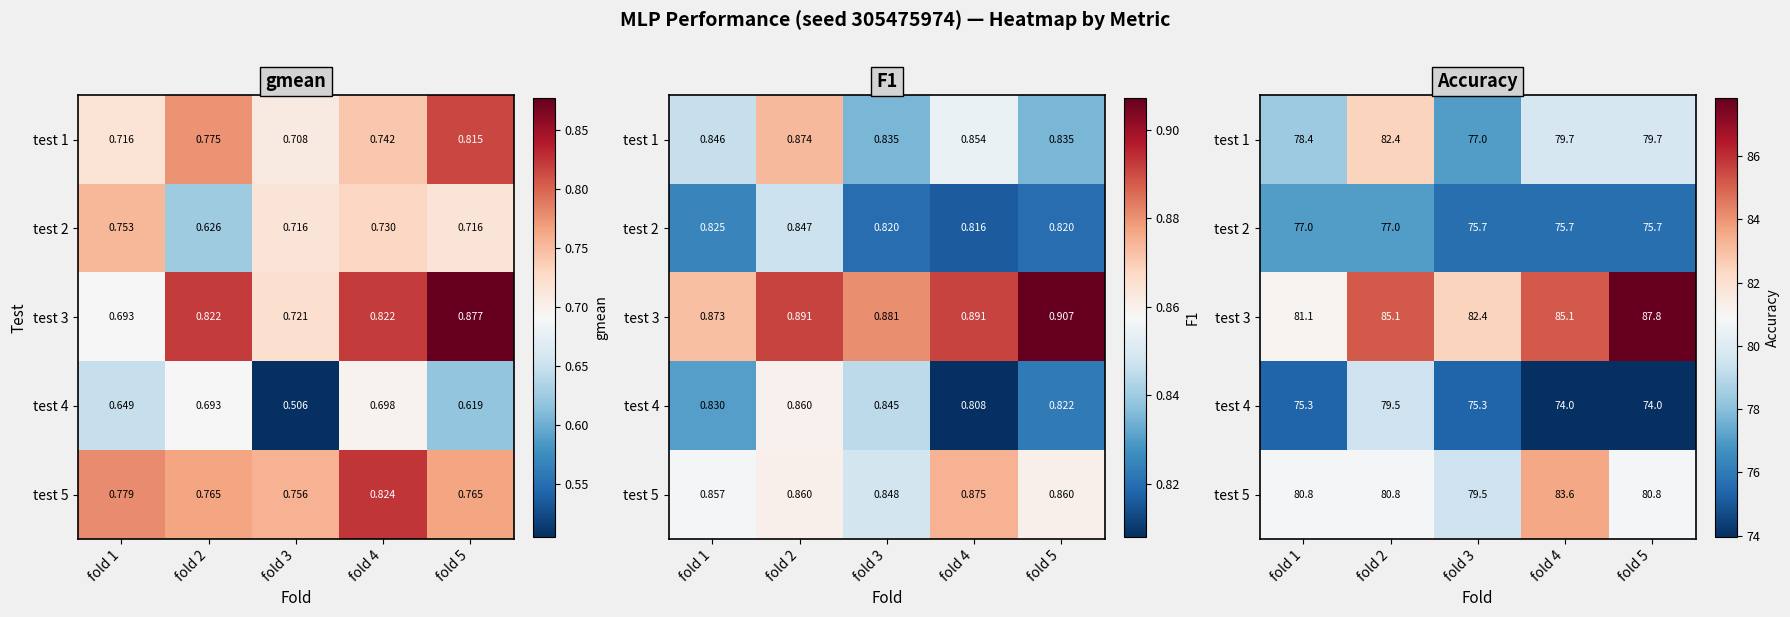

Which label corresponds to the largest value in the chart?

fold 5